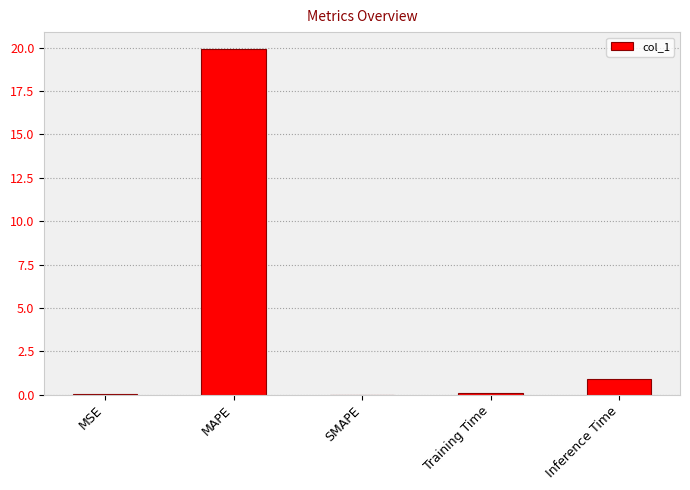

Between MSE and MAPE, which is larger?

MAPE